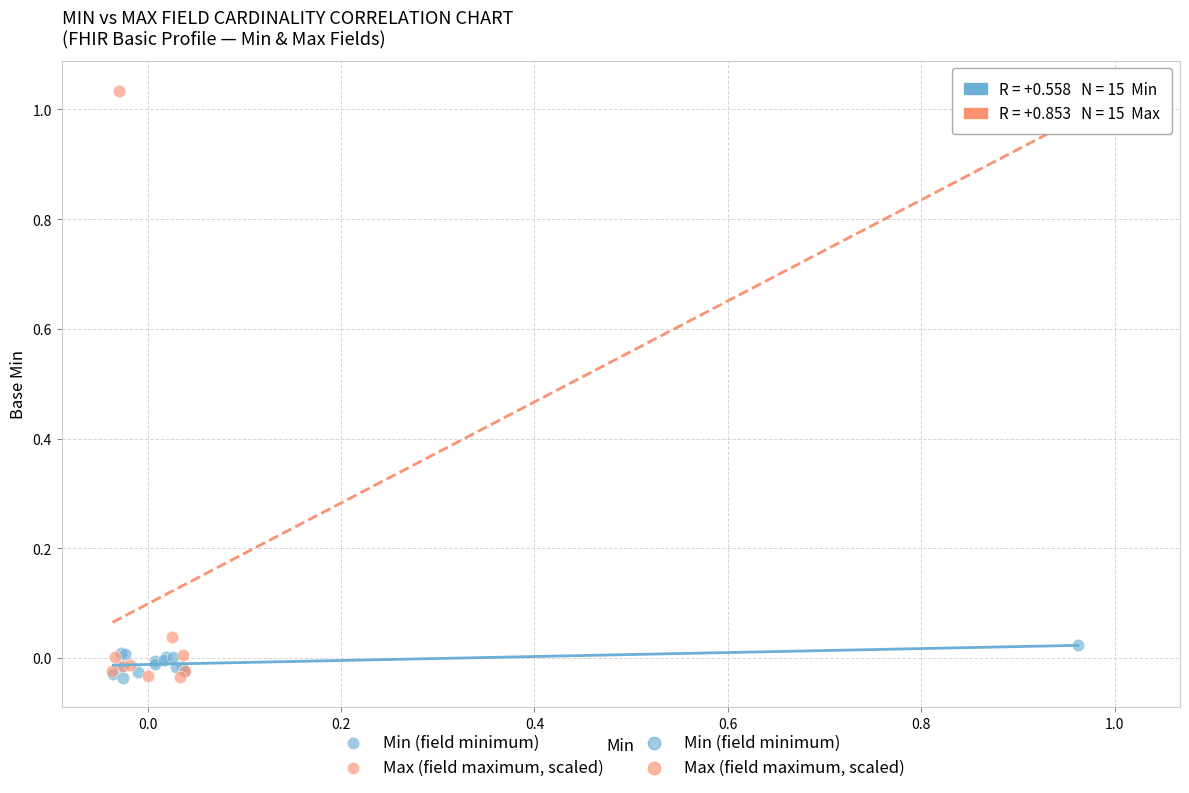

Which series has the largest Y range (max minus min)?

Max (field maximum, scaled)